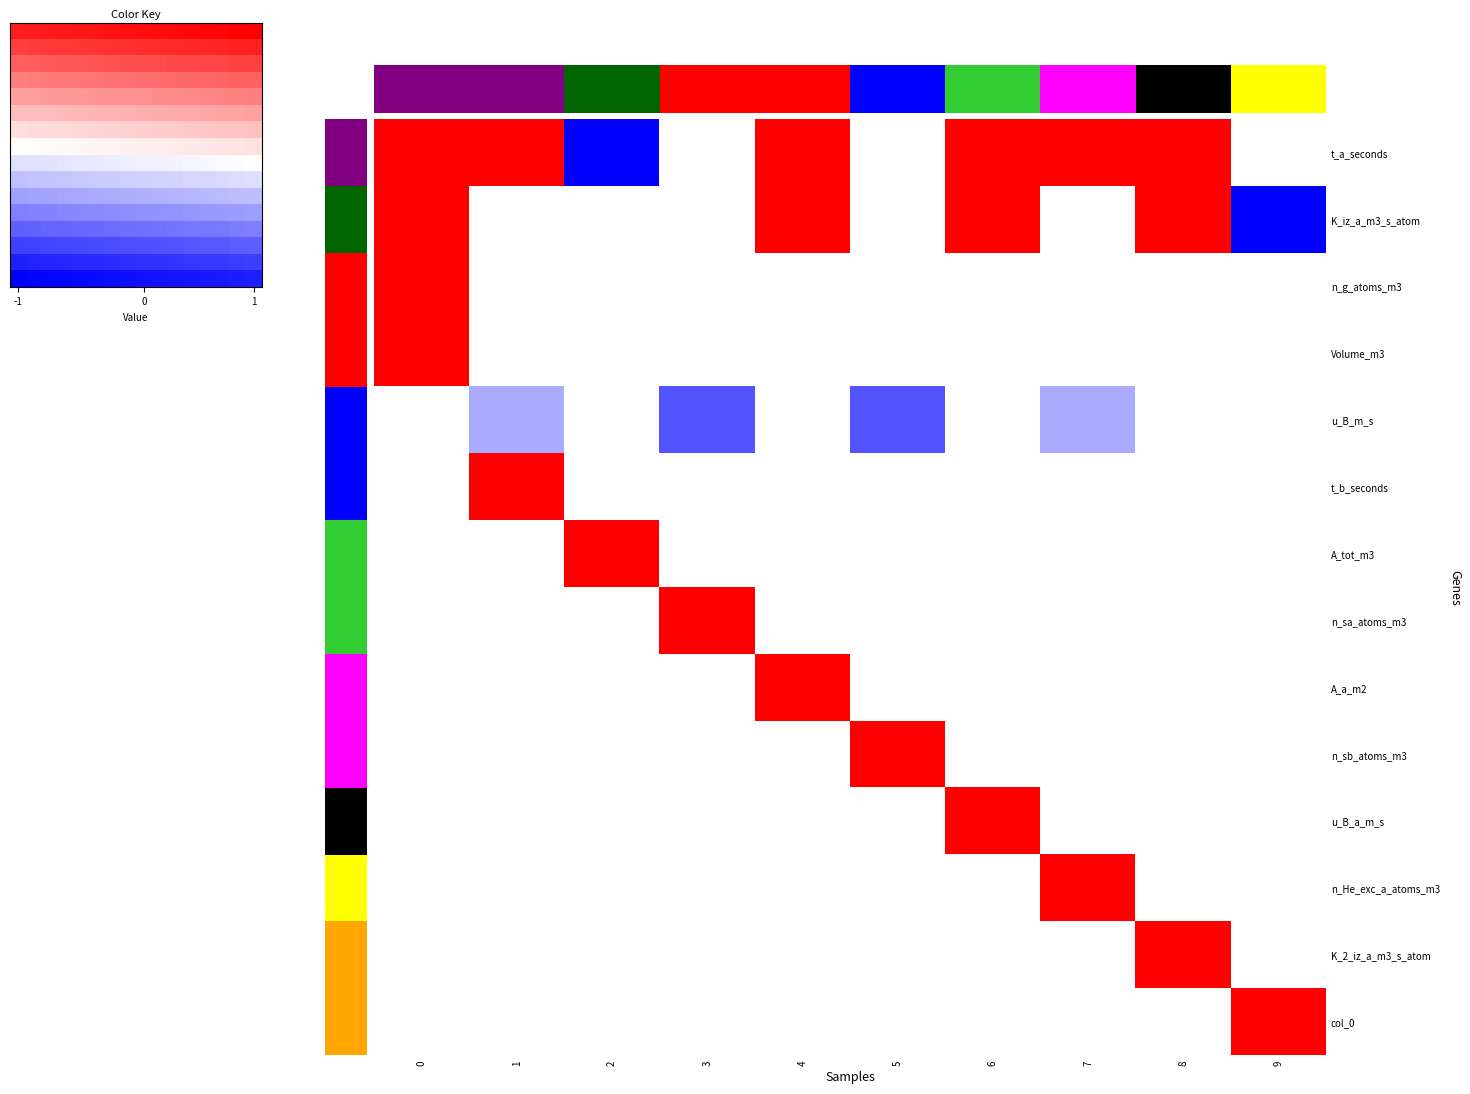

What is the difference between the maximum and second lowest values in the K_iz_a_m3_s_atom series?

1.0